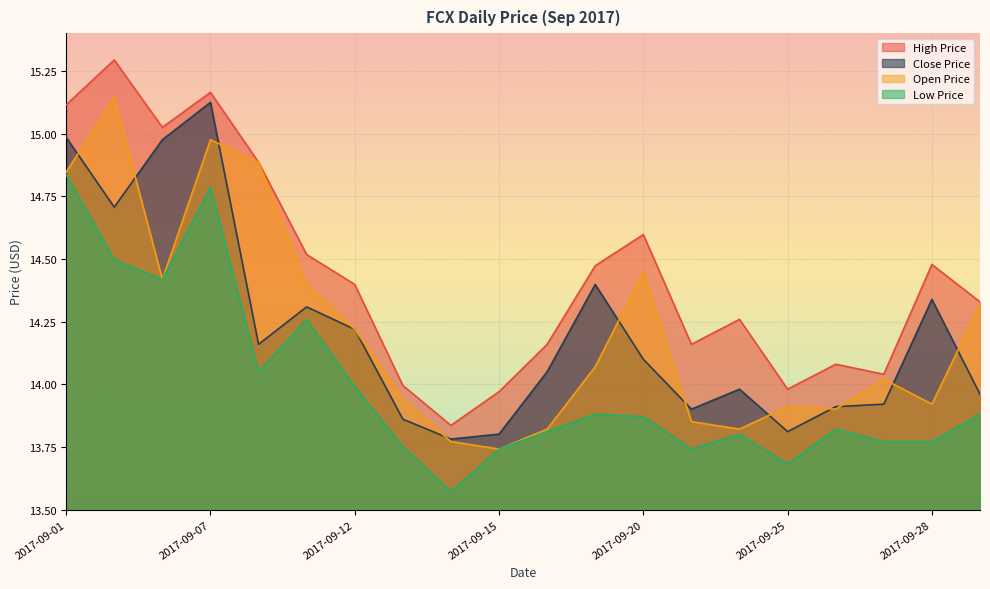

Which series has the largest range (max minus min)?

High Price